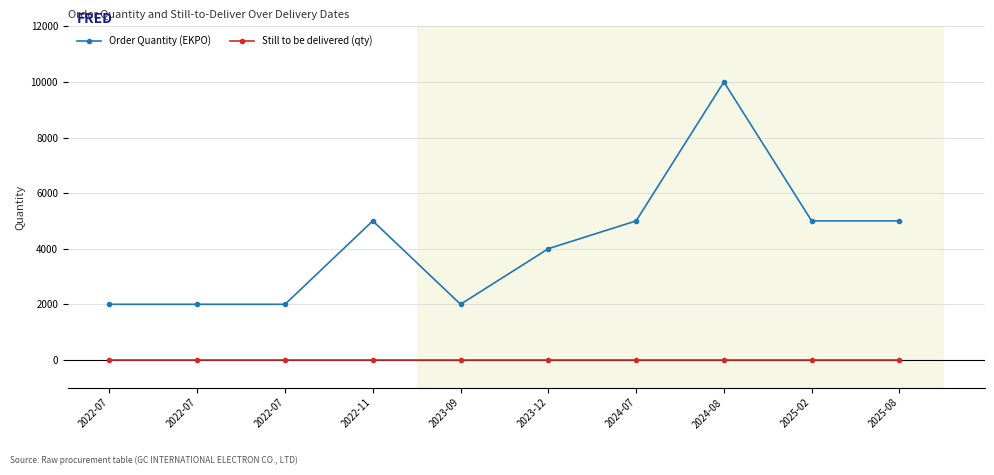

Is the value of Still to be delivered (qty) at 2024-08 greater than the value of Order Quantity (EKPO) at 2023-12?

No